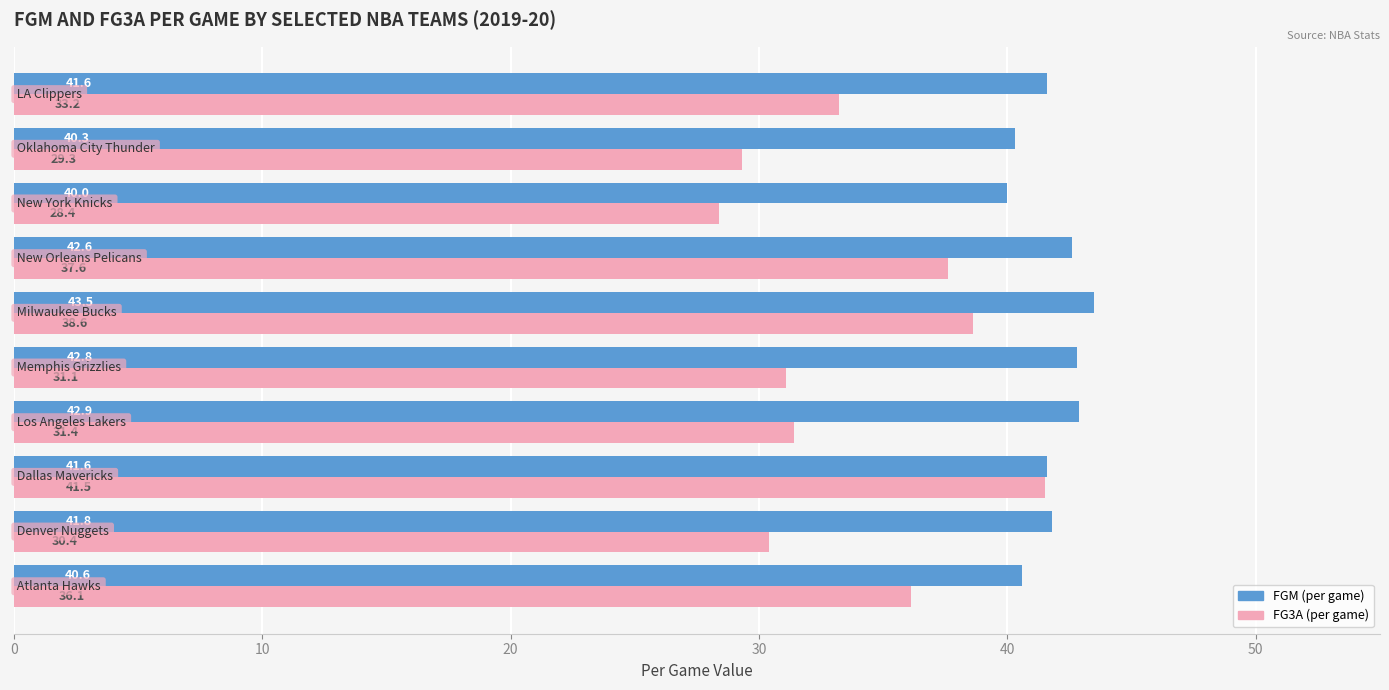

List the series in order of their peak value, highest first.

FGM (per game), FG3A (per game)